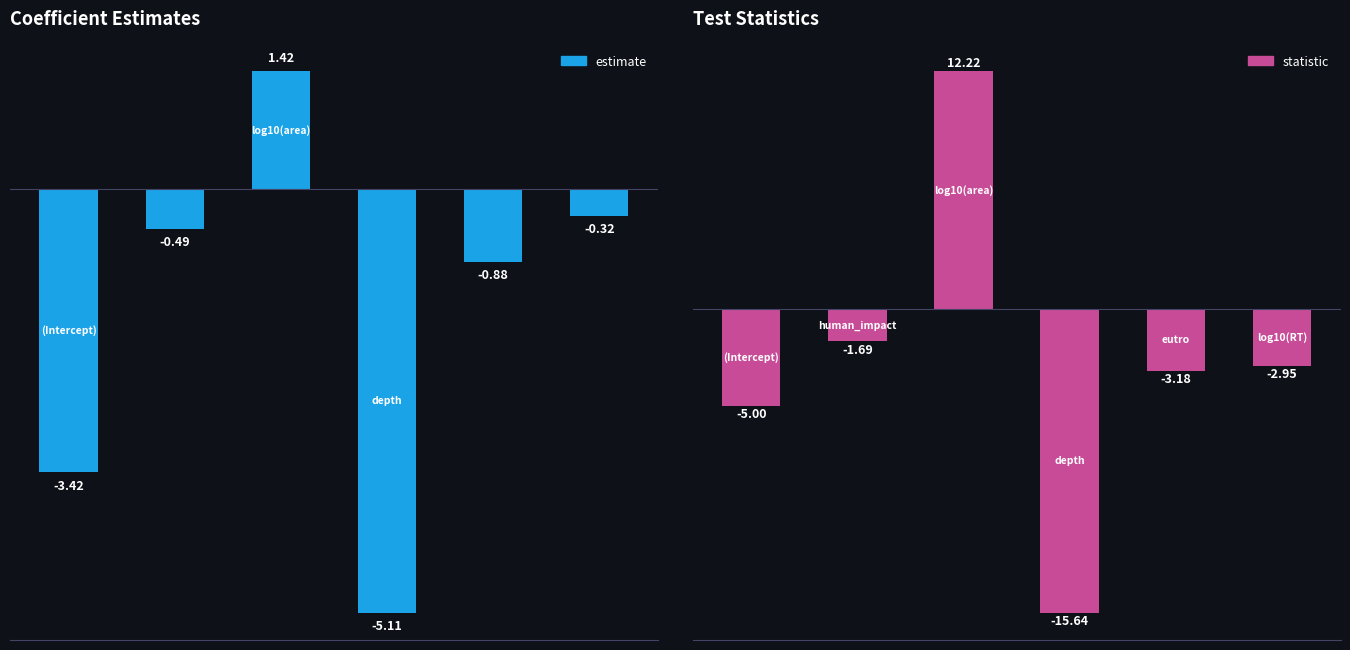

Reading right to left, list all the values displayed in this chart.

Coefficient Estimates: -0.3	-0.9	-5.1	1.4	-0.5	-3.4
Test Statistics: -3.0	-3.2	-15.6	12.2	-1.7	-5.0